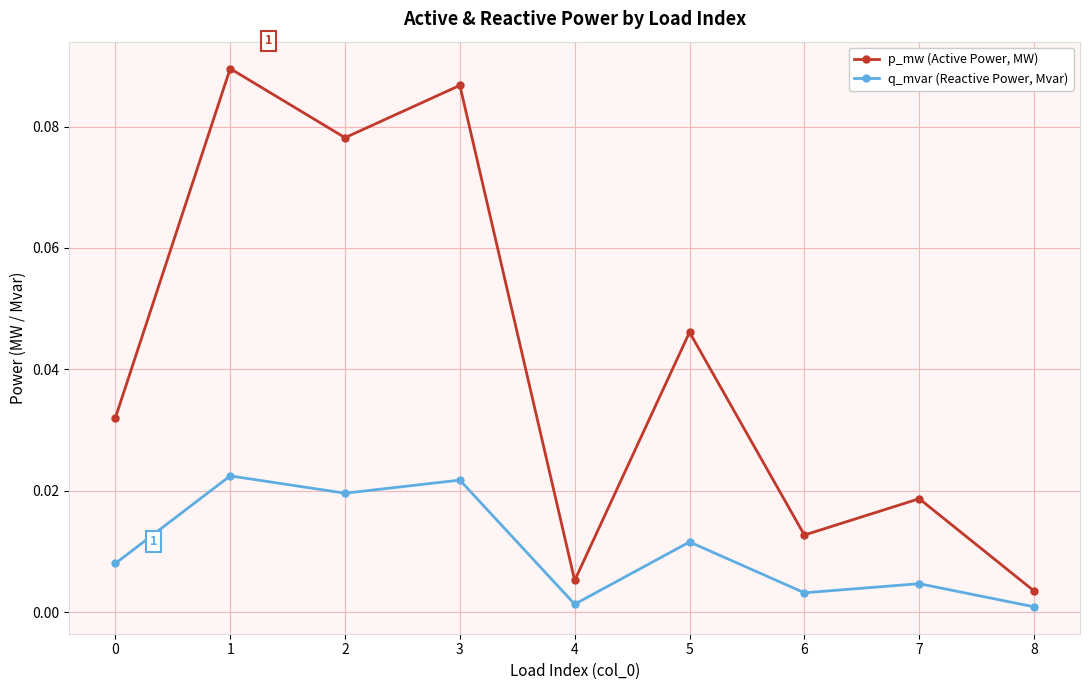

The q_mvar (Reactive Power, Mvar) series shows 0.0 at 2. True or false?

True